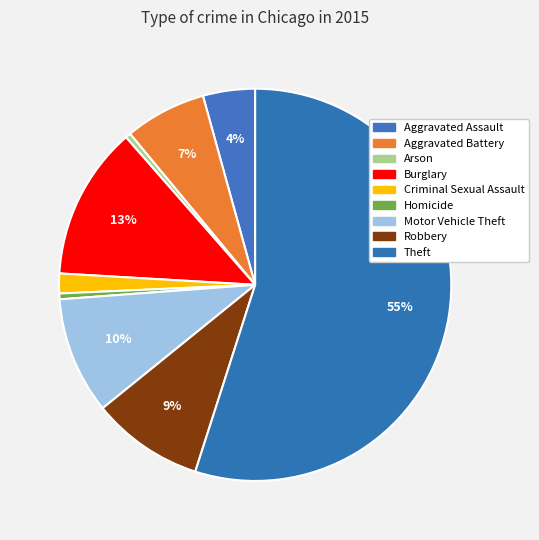

How many segments does this pie chart have?

9